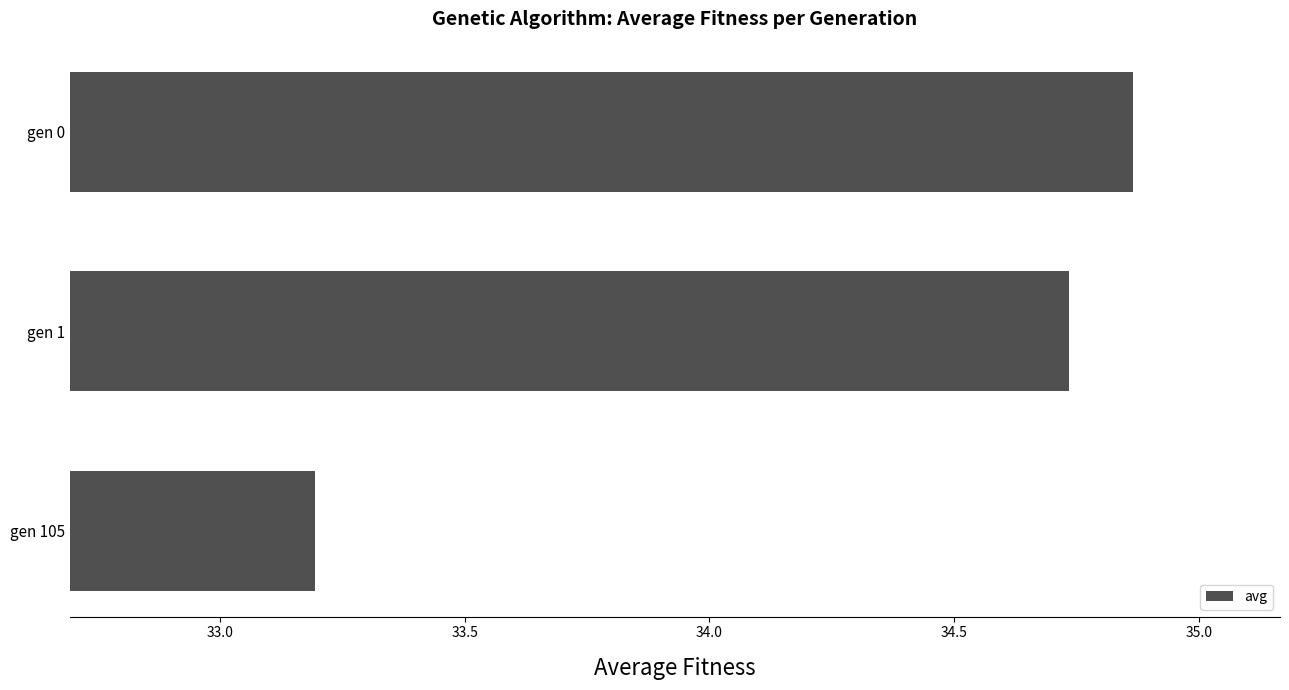

Is it true that the value at gen 105 is 33.2?

True